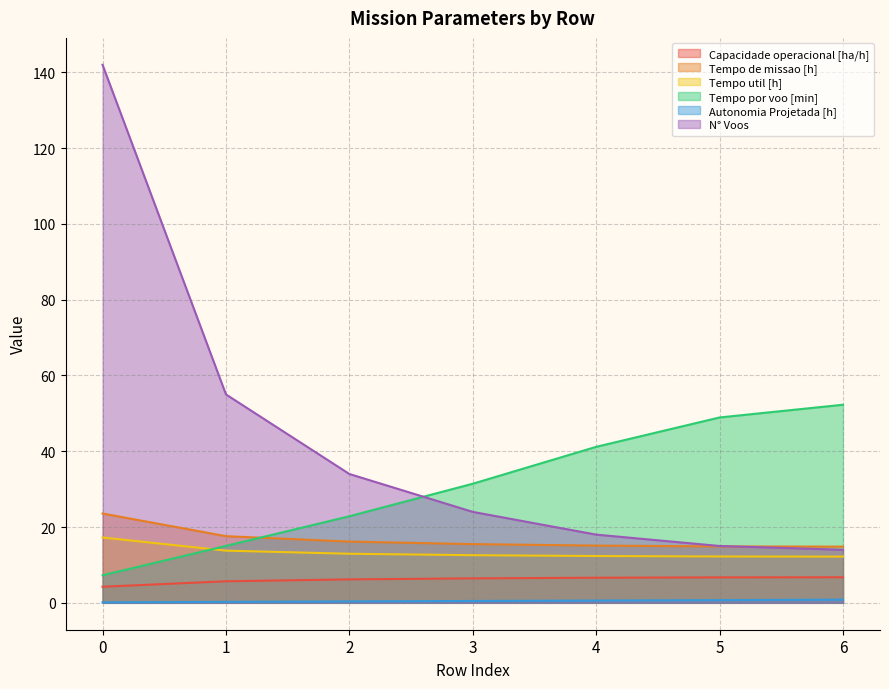

True or false: N° Voos has more than 1 points higher than both neighbors.

False